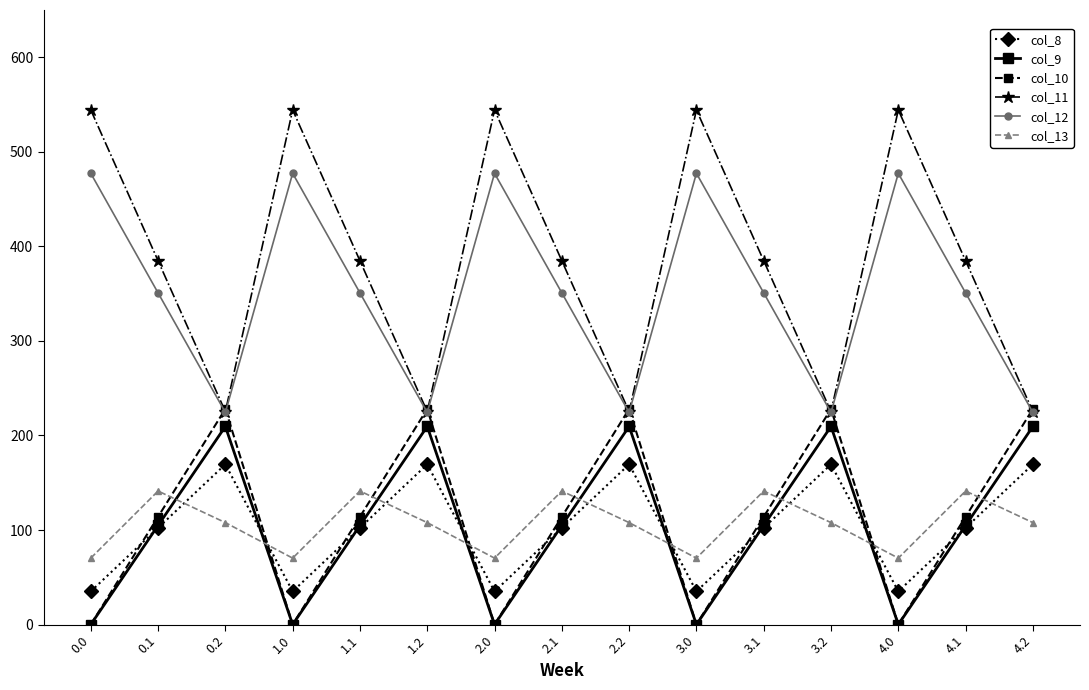

Reading left to right, list all the values displayed in this chart.

col_8: 0.0=35.0	0.1=102.3	0.2=169.5	1.0=35.0	1.1=102.3	1.2=169.5	2.0=35.0	2.1=102.3	2.2=169.5	3.0=35.0	3.1=102.3	3.2=169.5	4.0=35.0	4.1=102.3	4.2=169.5
col_9: 0.0=0.0	0.1=104.8	0.2=209.6	1.0=0.0	1.1=104.8	1.2=209.6	2.0=0.0	2.1=104.8	2.2=209.6	3.0=0.0	3.1=104.8	3.2=209.6	4.0=0.0	4.1=104.8	4.2=209.6
col_10: 0.0=0.0	0.1=114.0	0.2=228.0	1.0=0.0	1.1=114.0	1.2=228.0	2.0=0.0	2.1=114.0	2.2=228.0	3.0=0.0	3.1=114.0	3.2=228.0	4.0=0.0	4.1=114.0	4.2=228.0
col_11: 0.0=544.3	0.1=384.7	0.2=225.2	1.0=544.3	1.1=384.7	1.2=225.2	2.0=544.3	2.1=384.7	2.2=225.2	3.0=544.3	3.1=384.7	3.2=225.2	4.0=544.3	4.1=384.7	4.2=225.2
col_12: 0.0=477.2	0.1=350.8	0.2=224.3	1.0=477.2	1.1=350.8	1.2=224.3	2.0=477.2	2.1=350.8	2.2=224.3	3.0=477.2	3.1=350.8	3.2=224.3	4.0=477.2	4.1=350.8	4.2=224.3
col_13: 0.0=70.2	0.1=141.2	0.2=107.8	1.0=70.2	1.1=141.2	1.2=107.8	2.0=70.2	2.1=141.2	2.2=107.8	3.0=70.2	3.1=141.2	3.2=107.8	4.0=70.2	4.1=141.2	4.2=107.8